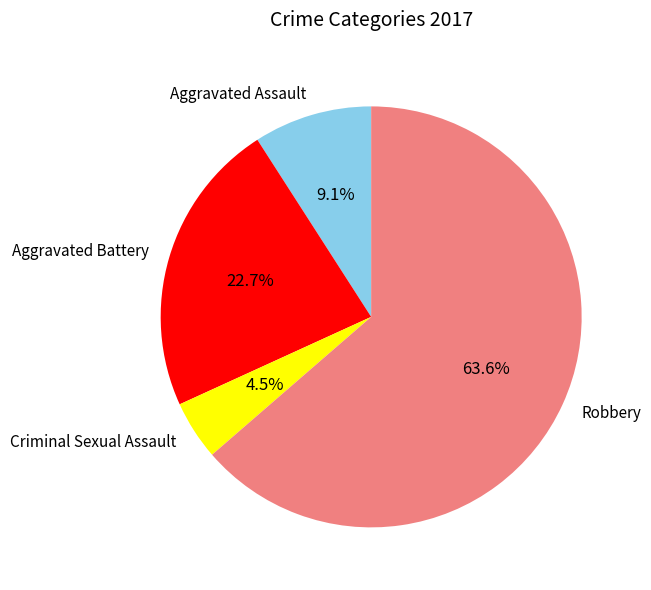

What percentage is the Robbery slice, to the nearest percent?

64%